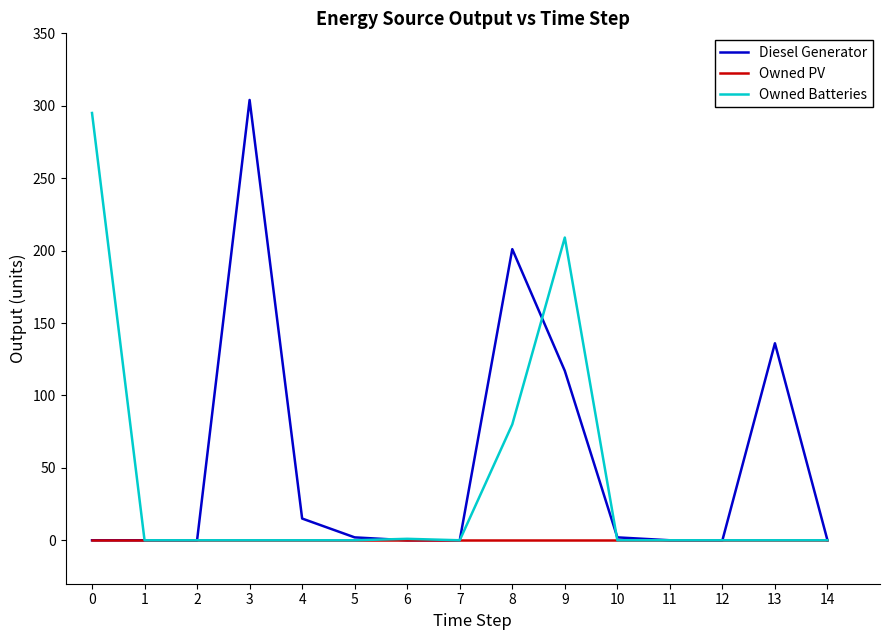

Which series changed the most between 2 and 9?

Owned Batteries